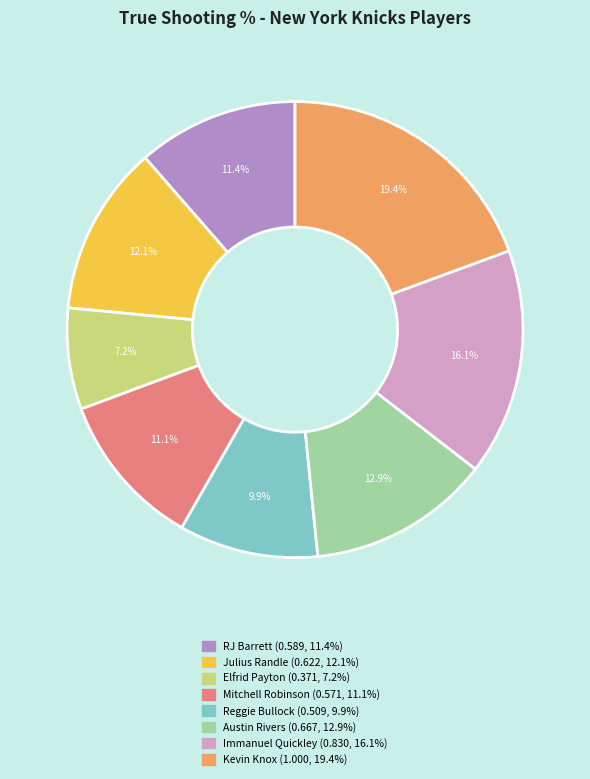

What is the largest slice in the pie chart?

Kevin Knox